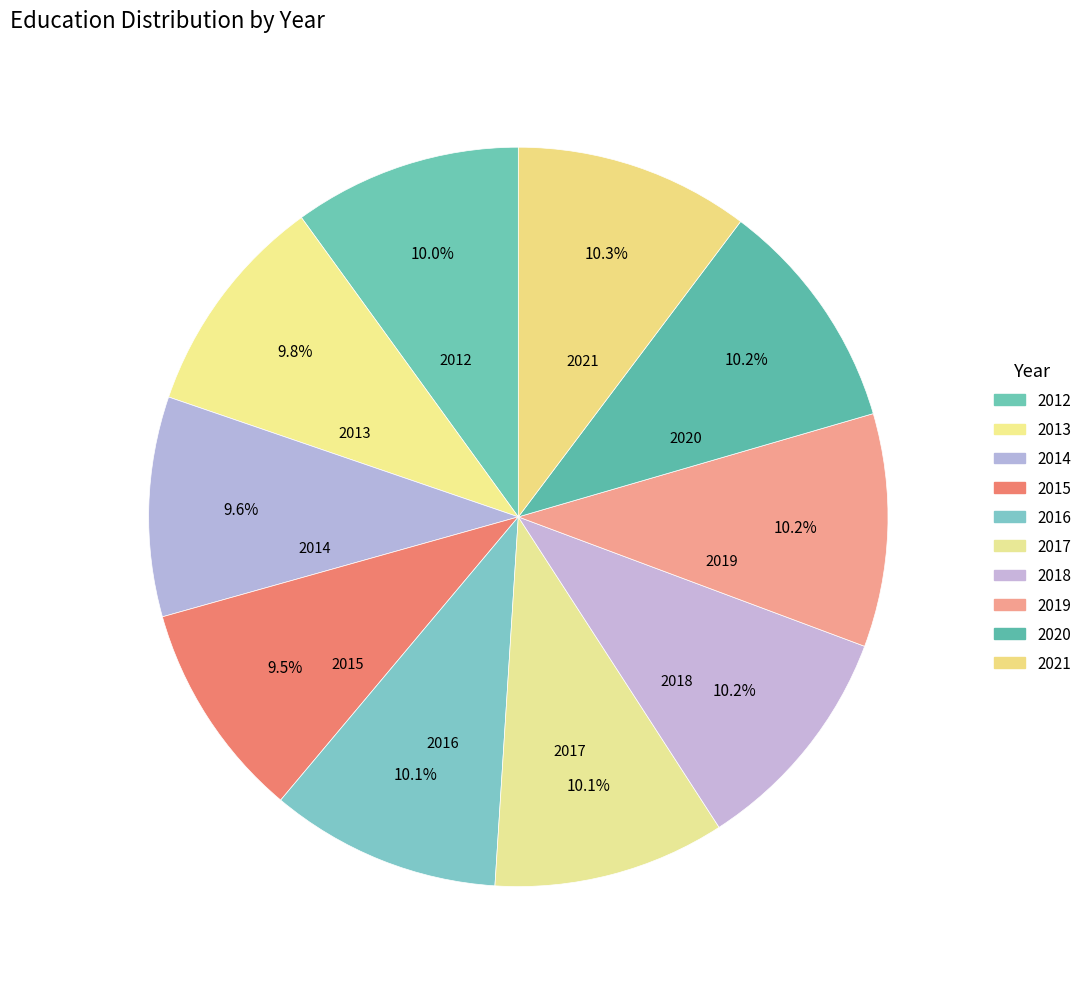

How many segments does this pie chart have?

10